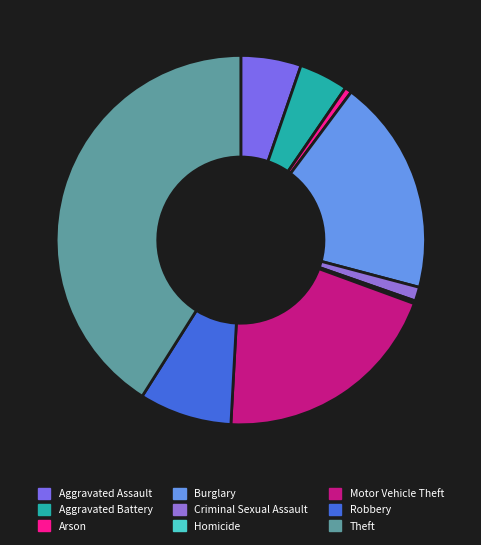

Does Theft account for over 50% of the chart?

No